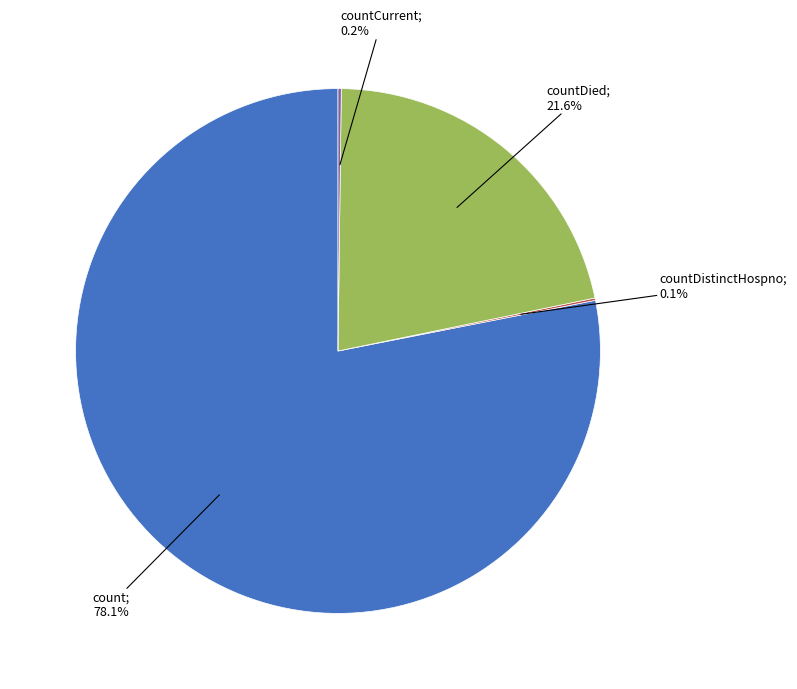

Does any single category account for the majority?

Yes